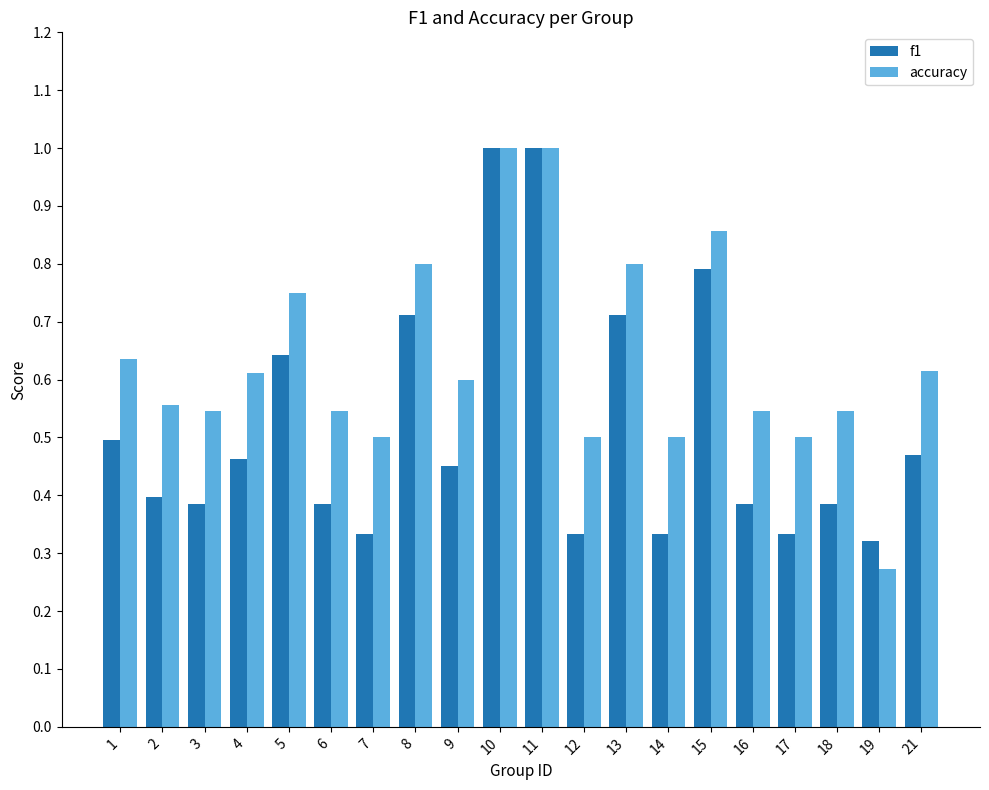

What is the maximum value shown in the chart?

1.0